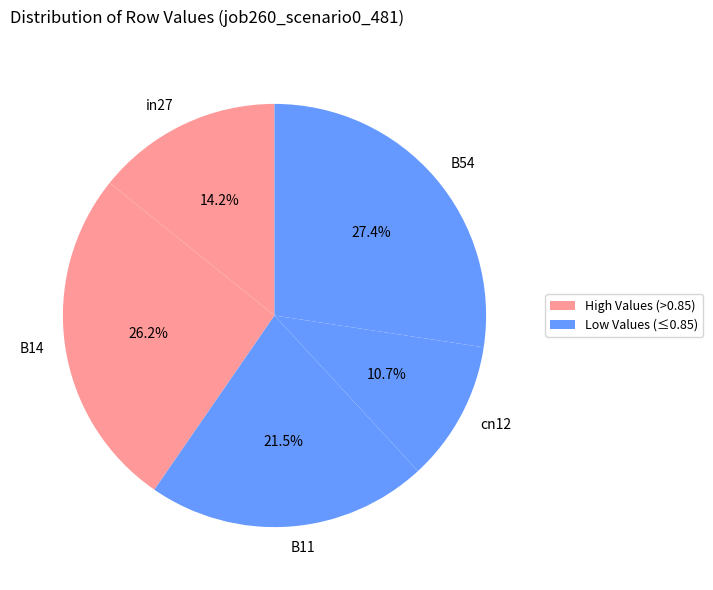

What portion of the pie excludes in27?

85.8%